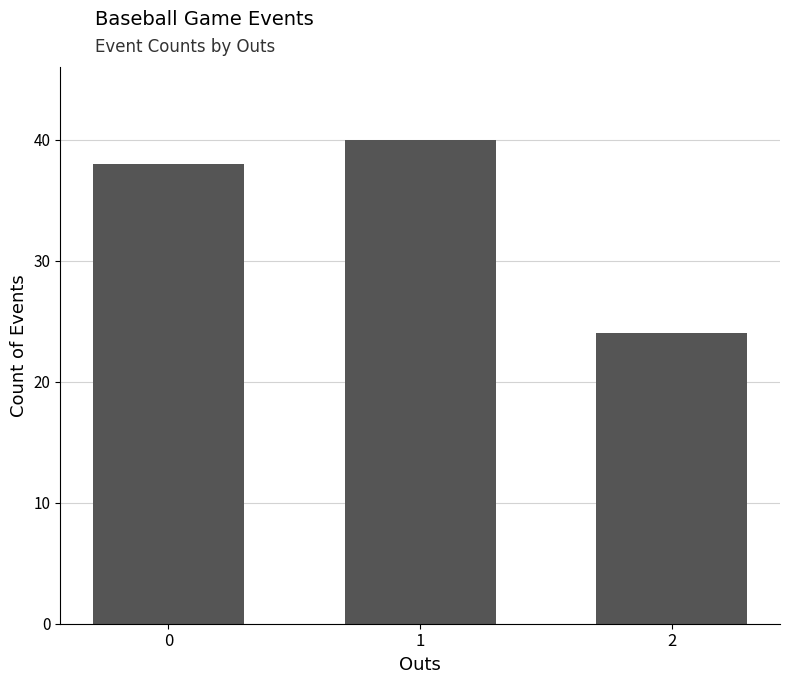

What is the difference between the maximum and minimum values?

16